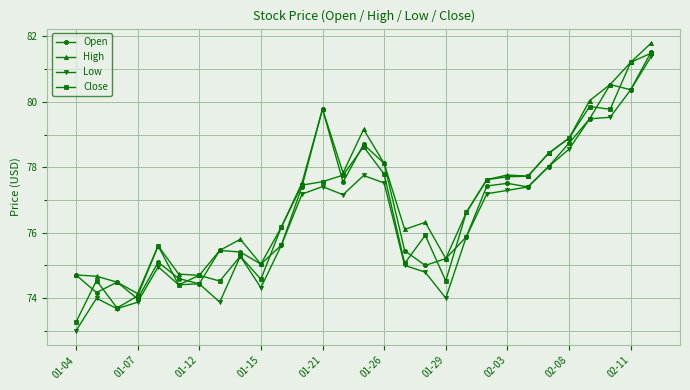

Which series has the widest spread of values?

Low